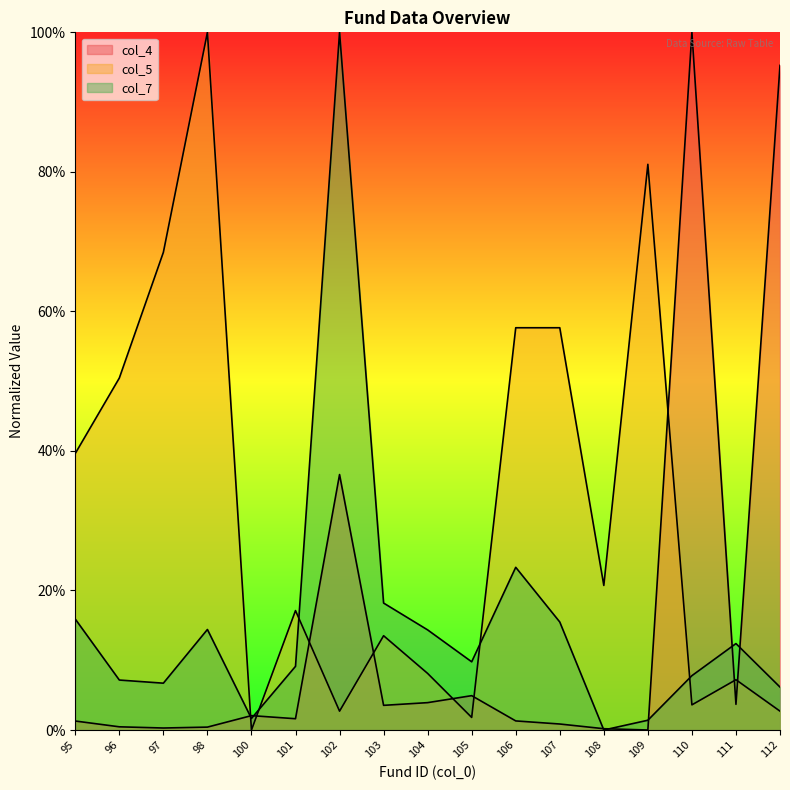

At 96, list the series in order from largest to smallest.

col_5, col_7, col_4